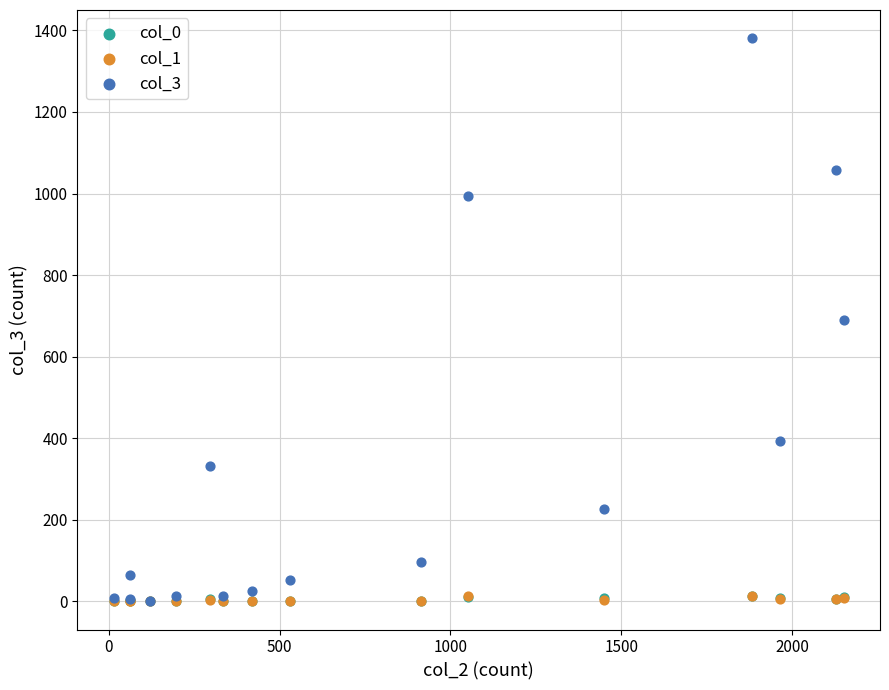

Which series reaches the maximum Y coordinate?

col_3